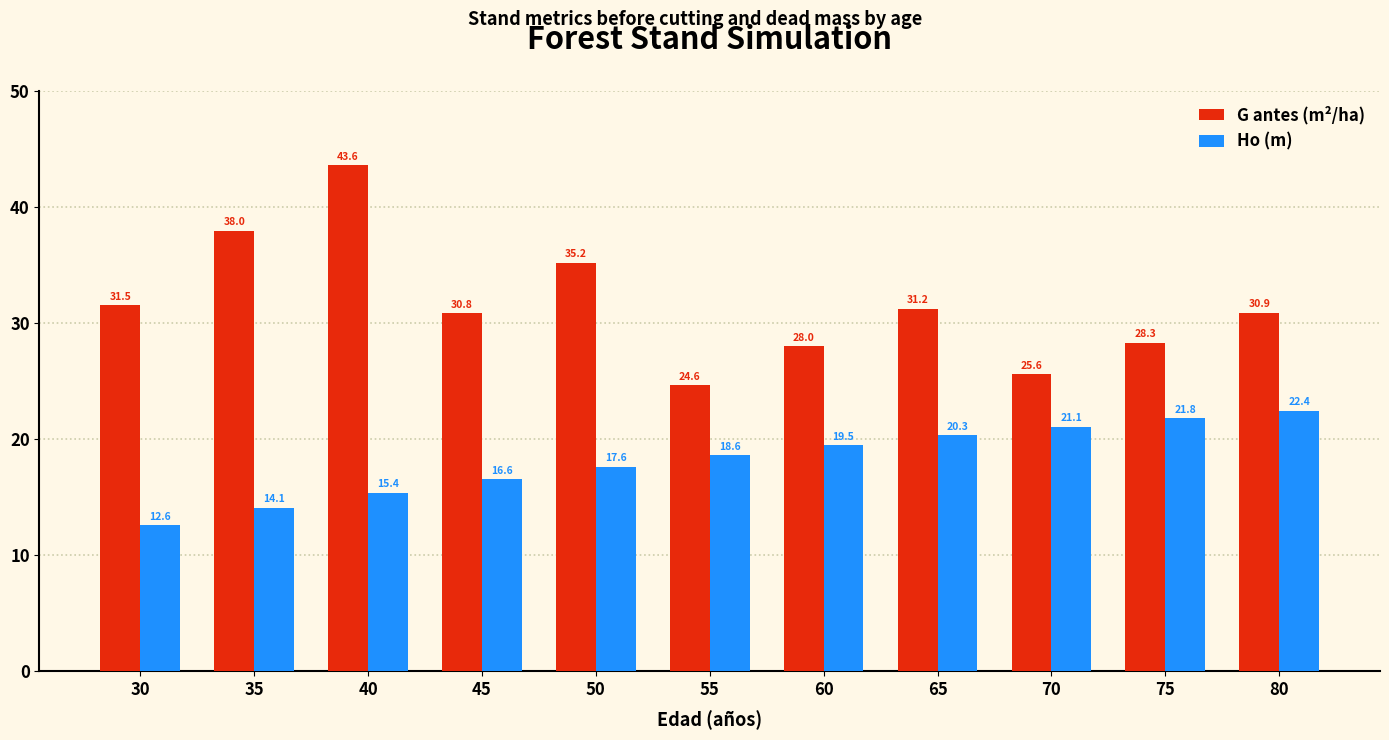

What is the sum of the Ho (m) values at 55 and 65?

38.9